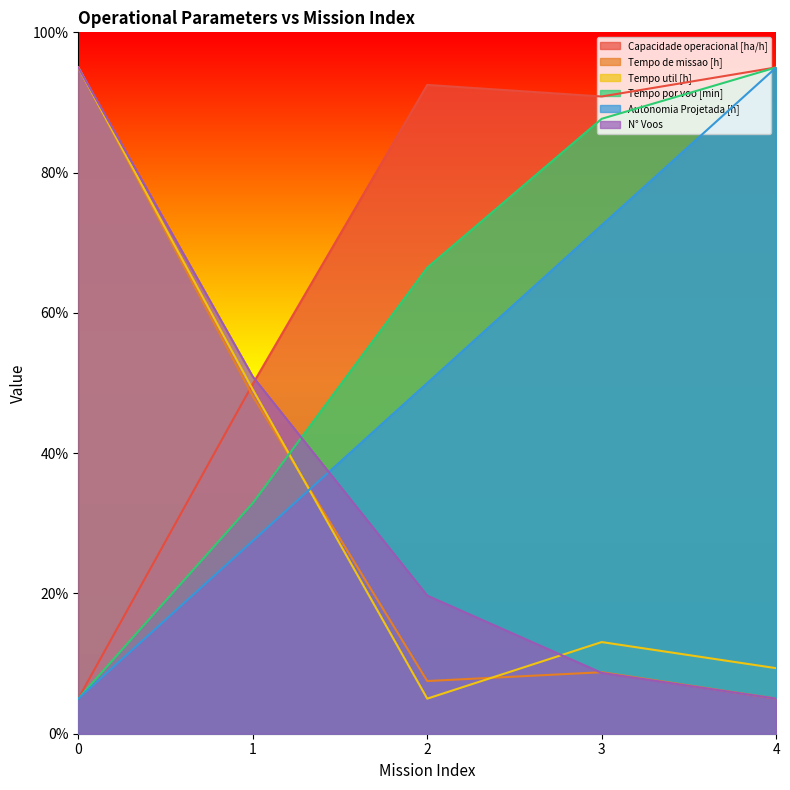

What is the sum of the Tempo de missao [h] values at 4 and 2?

12.5